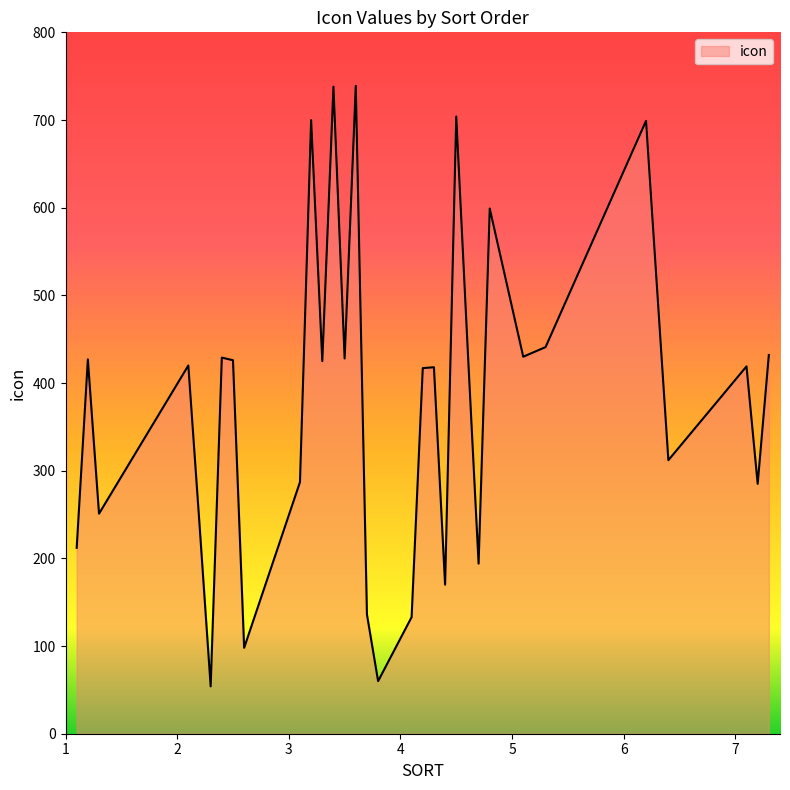

What is the difference between the maximum and minimum values?

685